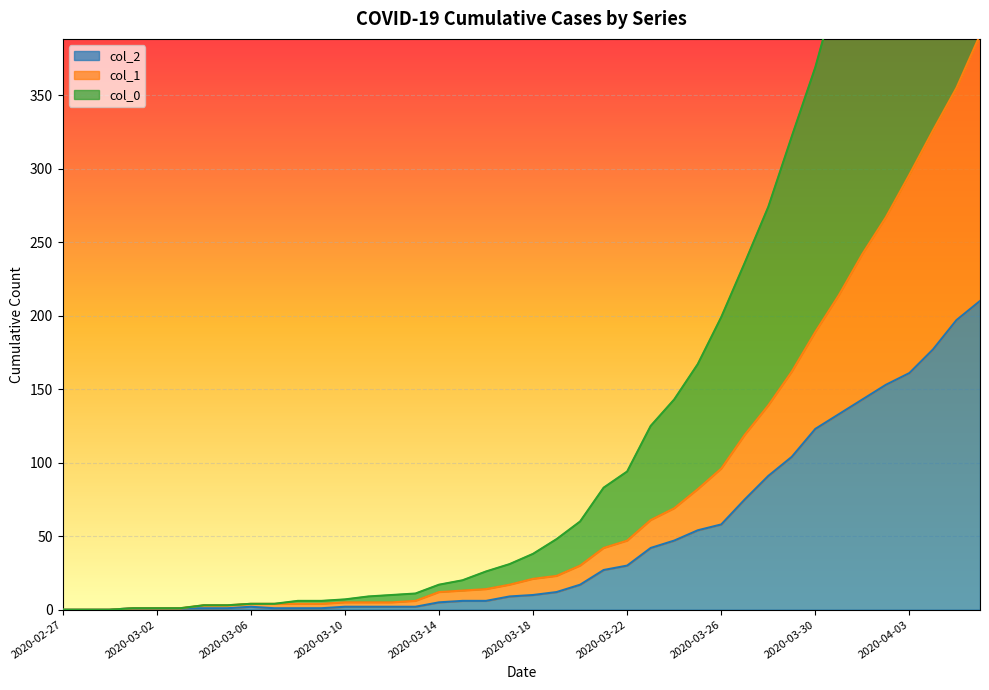

True or false: col_2 and col_1 intersect in this chart.

False